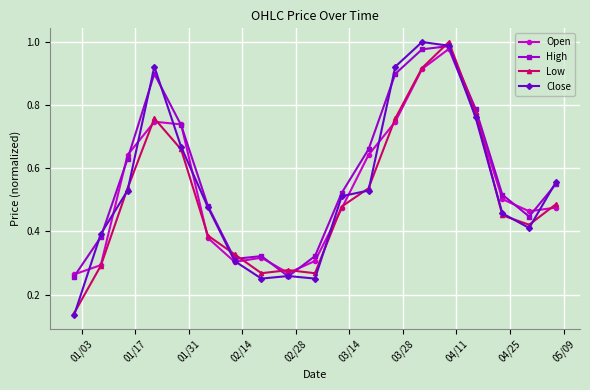

What are all the series names shown in the legend?

Open, High, Low, Close